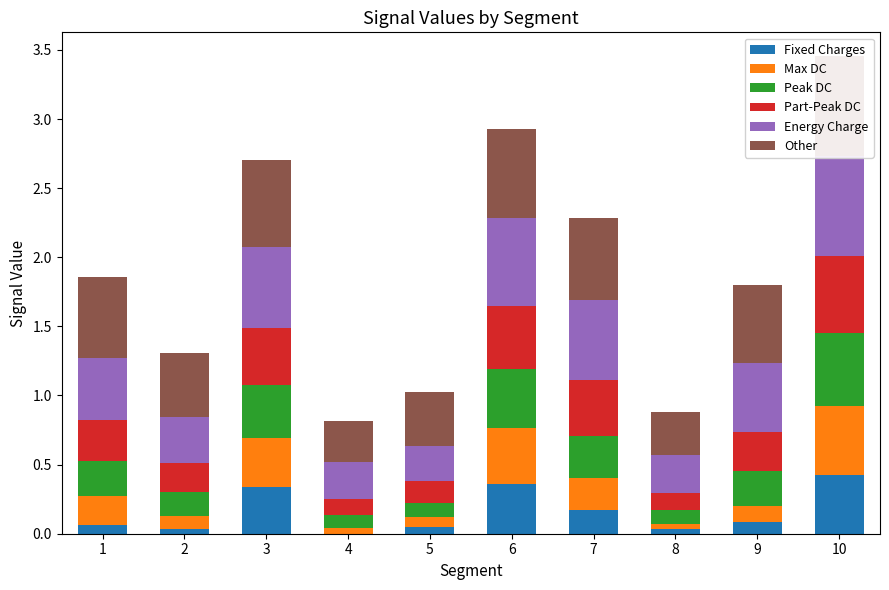

What is the value of the Energy Charge bar at the 3rd from the left?

0.6